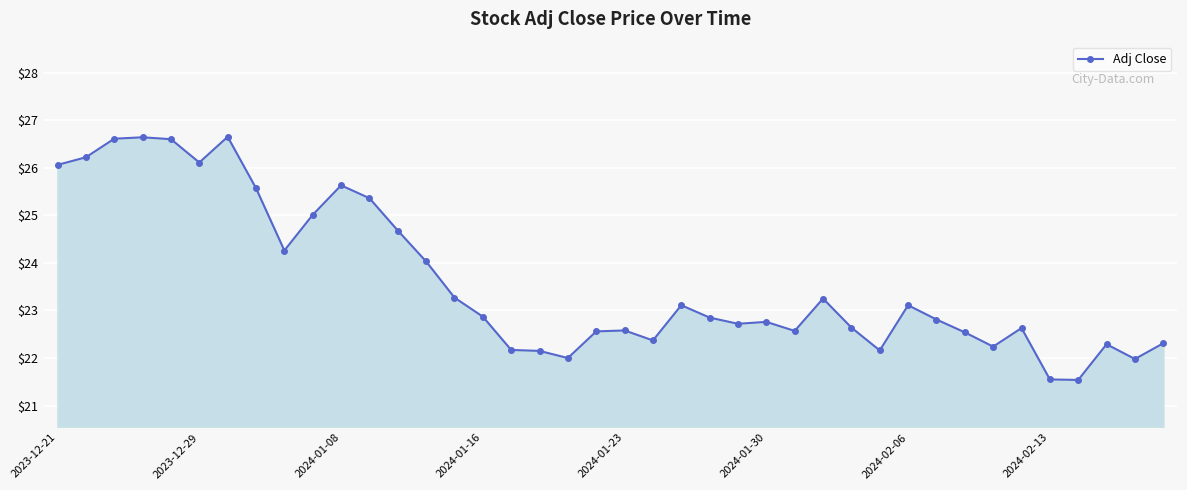

What is the minimum value shown in the chart?

21.5